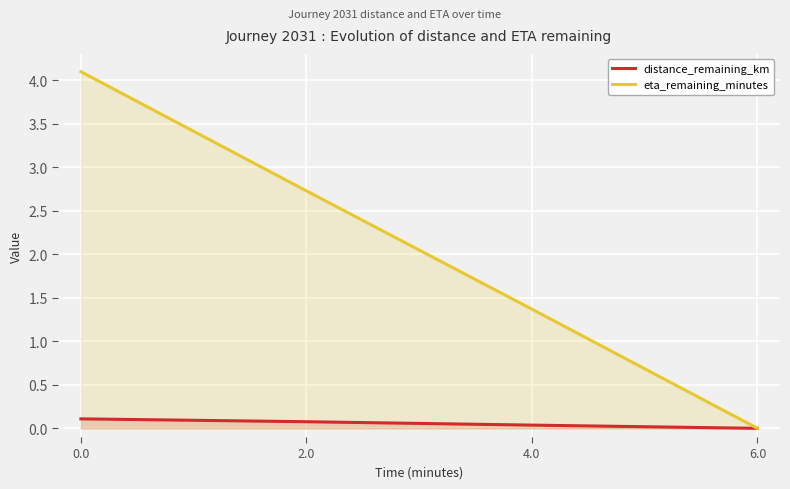

What is the approximate value of eta_remaining_minutes at 0.0?

4.1